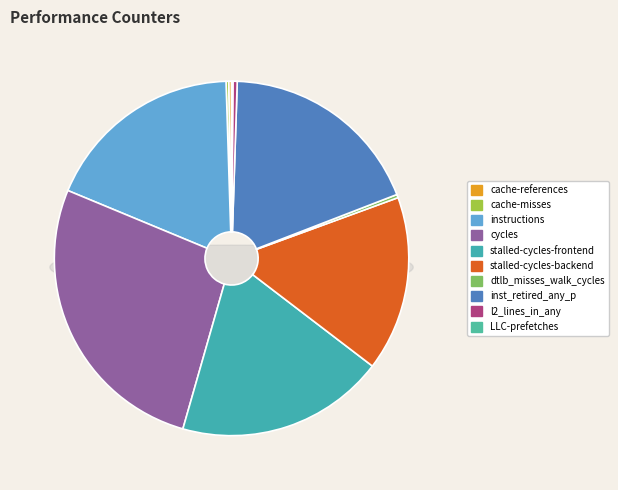

To the nearest percent, what is the average slice percentage?

10%